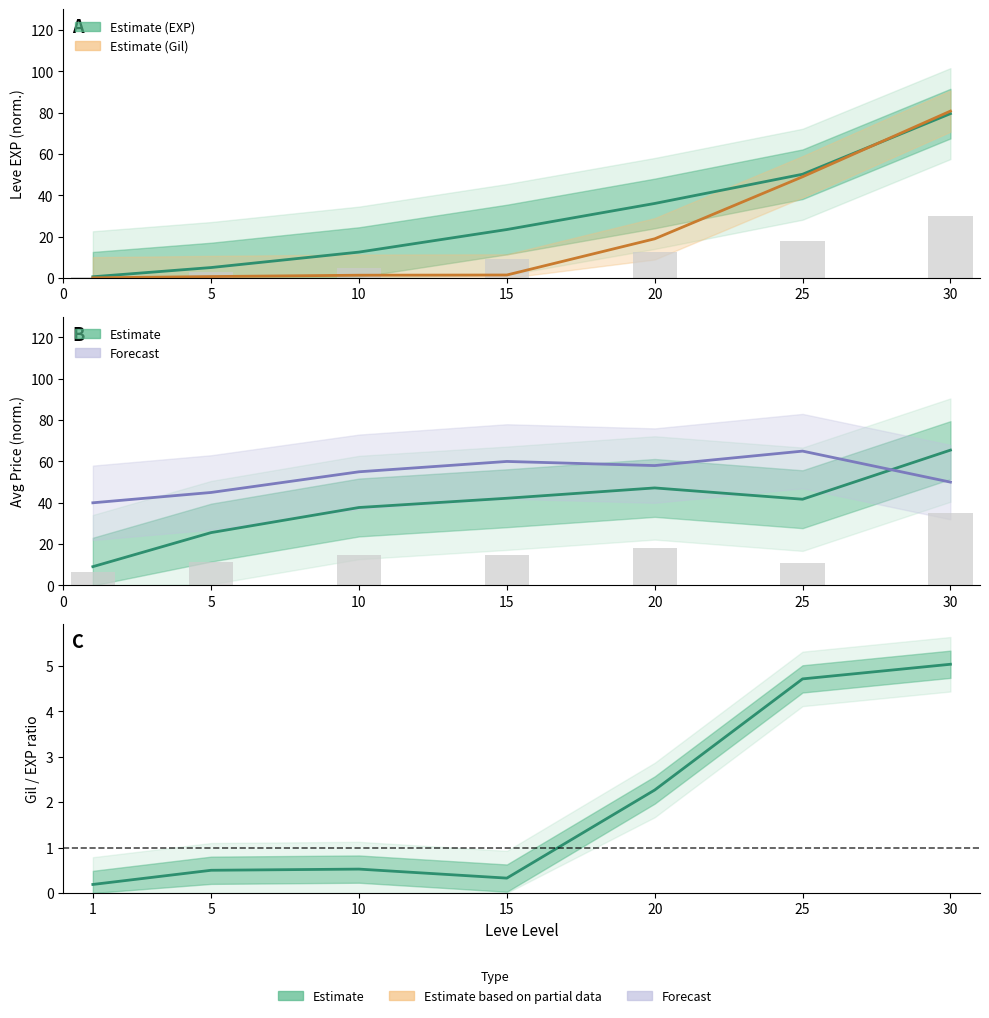

At which label does Leve EXP first exceed 23?

15